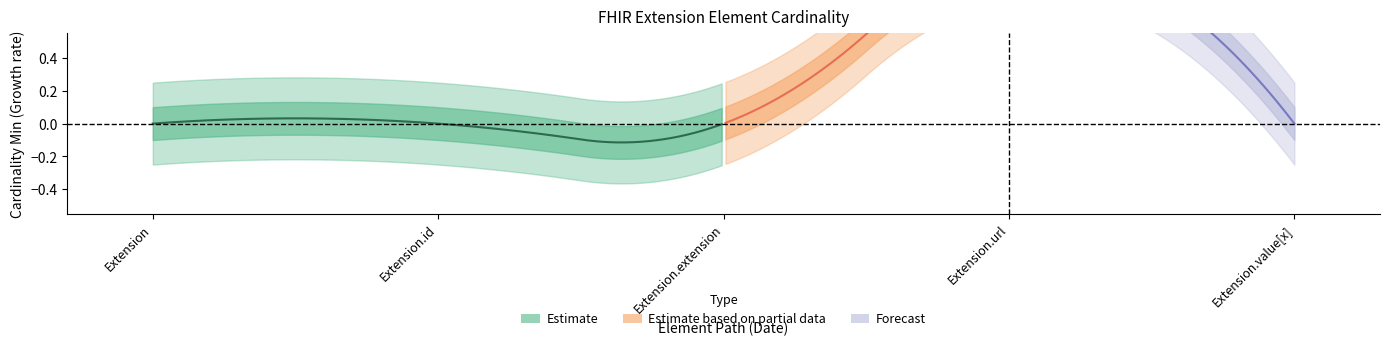

The value of Min at Extension.extension is 0. True or false?

True